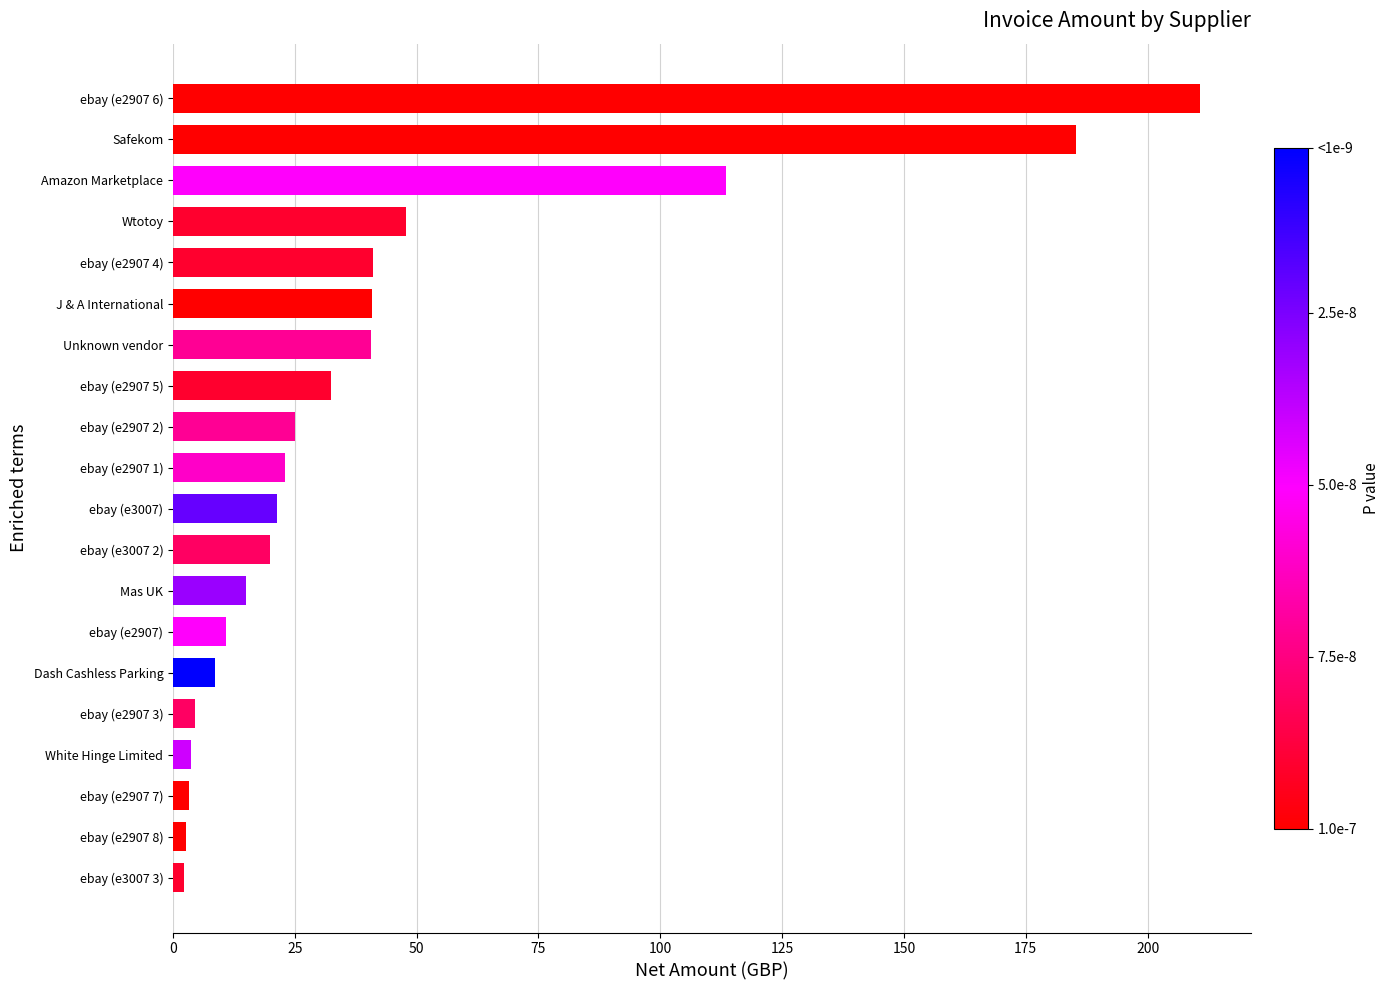

What is the difference between the second highest and second lowest values?

182.8